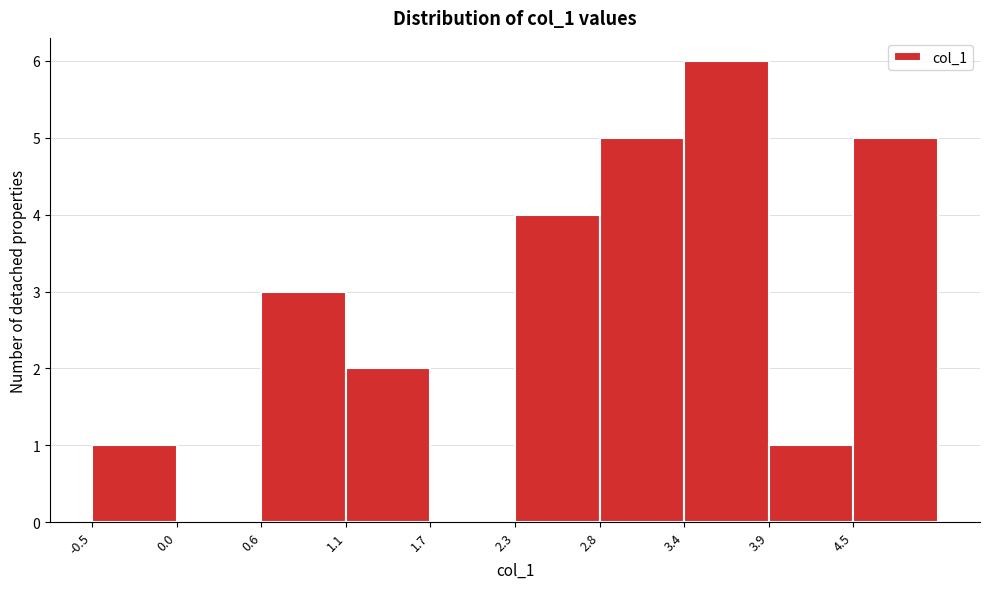

Reading left to right, list every bar in this chart as the range it spans on the x-axis followed by its height. Neither the bar edges nor the heights are printed on the chart, so give them approximately, as read against the axes.

-0.5 to 0.0: 1
0.0 to 0.6: 0
0.6 to 1.1: 3
1.1 to 1.7: 2
1.7 to 2.3: 0
2.3 to 2.8: 4
2.8 to 3.4: 5
3.4 to 3.9: 6
3.9 to 4.5: 1
4.5 to 5.0: 5